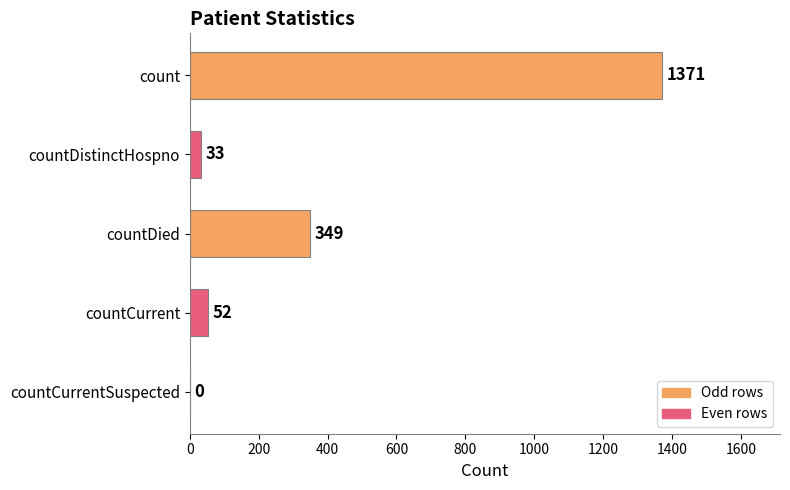

How many values are above zero?

4